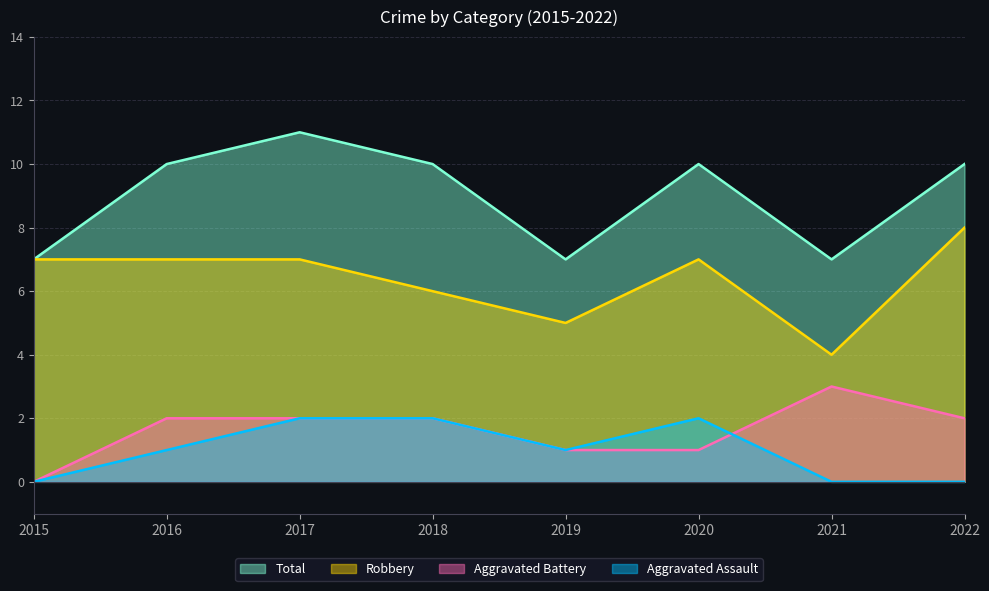

What is the total value across all series at 2017?

22